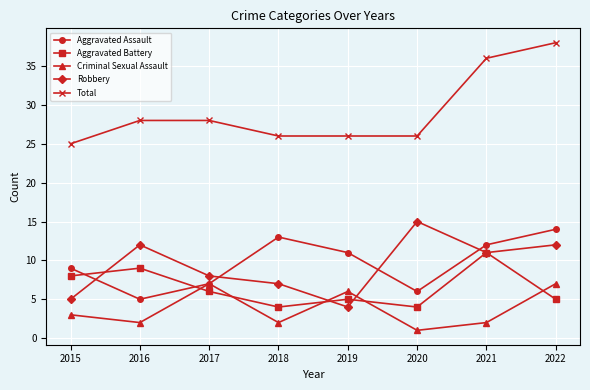

How many times do Aggravated Battery and Aggravated Assault cross each other?

2